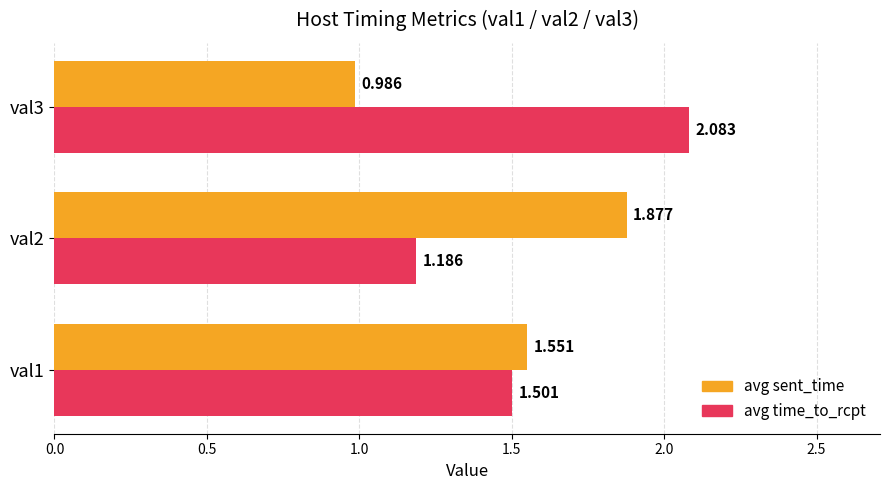

Rank the series by their maximum value, from highest to lowest.

avg time_to_rcpt, avg sent_time